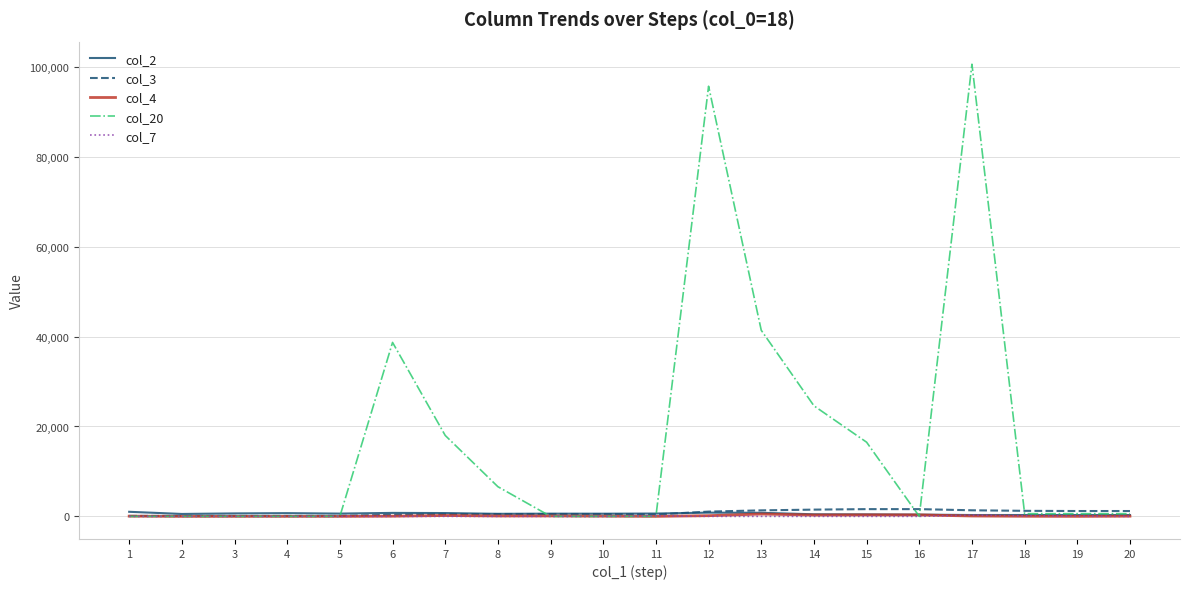

Which series has the largest total across all categories?

col_20